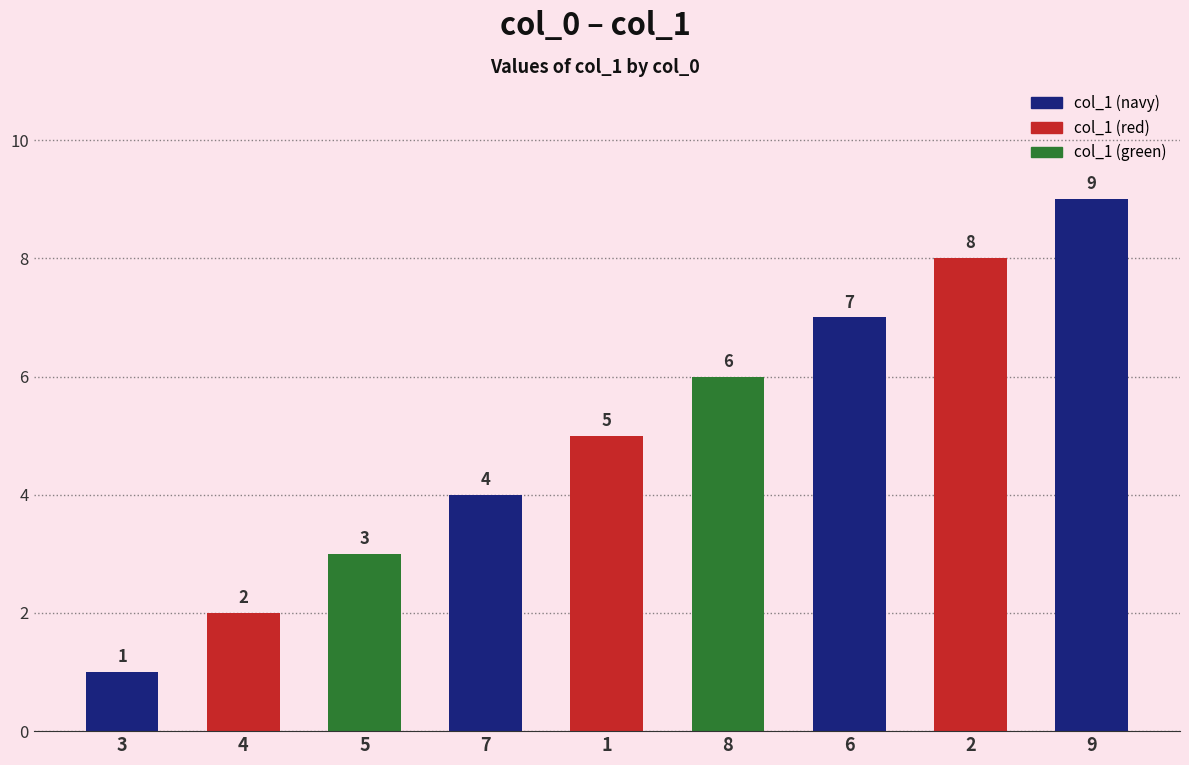

How many bars are there in total?

9